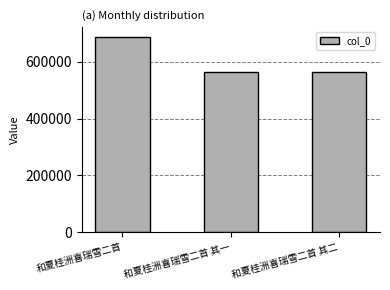

What is the difference between the values at 和夏桂洲喜瑞雪二首 and 和夏桂洲喜瑞雪二首 其二?

122959